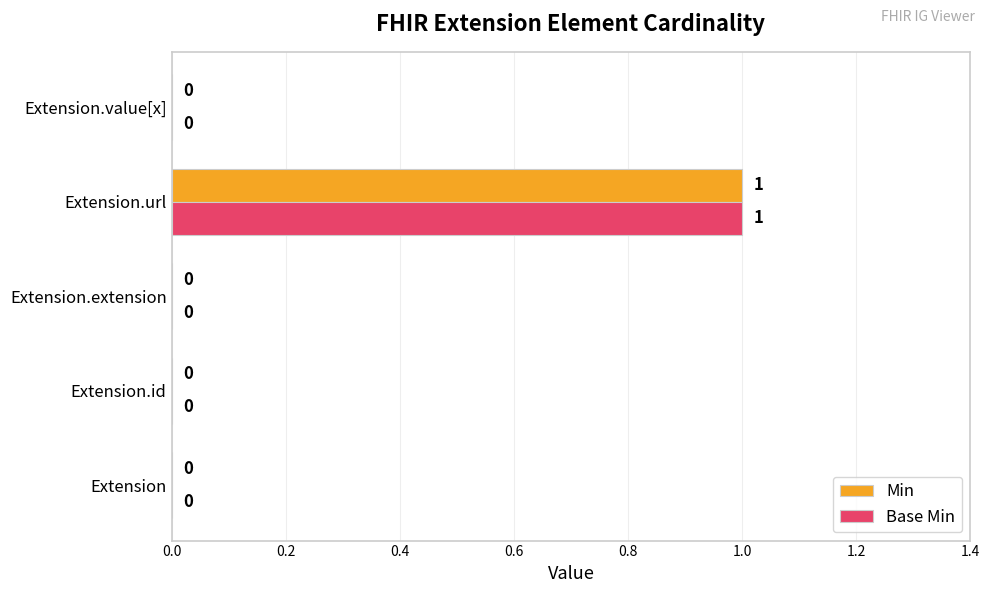

Count the number of data series in this chart.

2